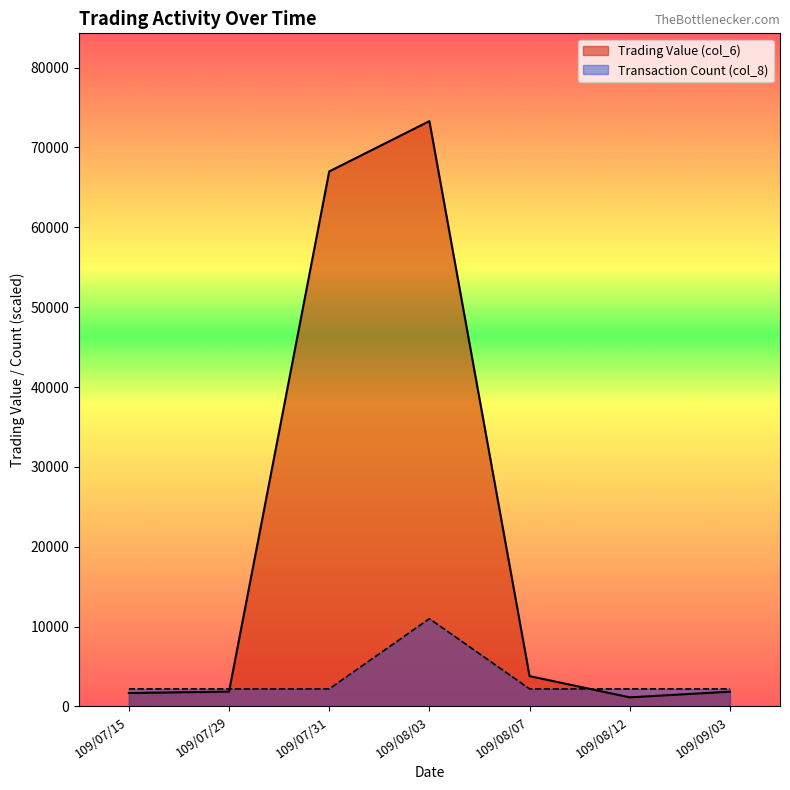

Which series changed the most between 109/07/31 and 109/08/12?

Trading Value (col_6)